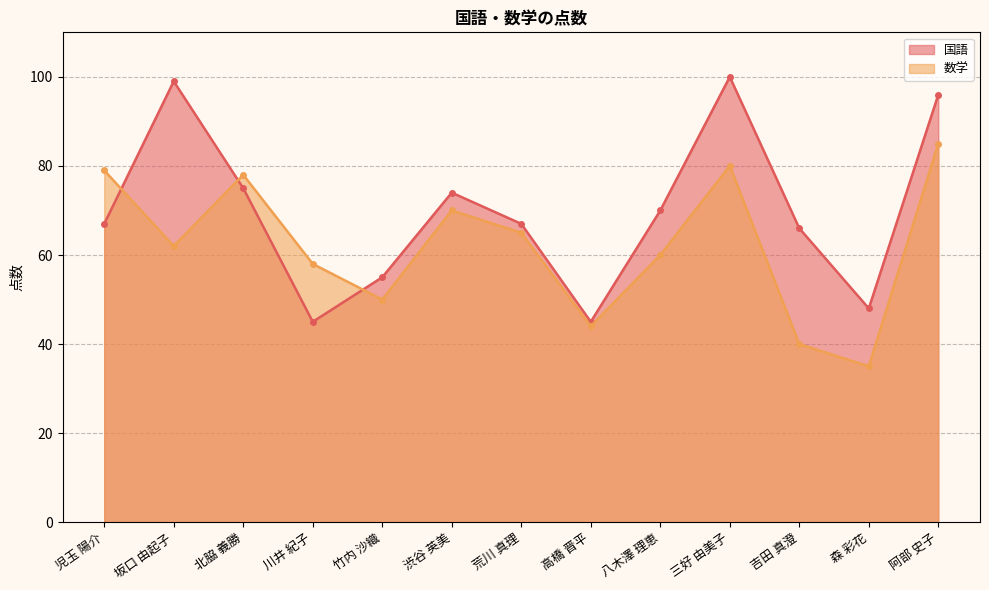

What position from the right is 荒川 真理?

7